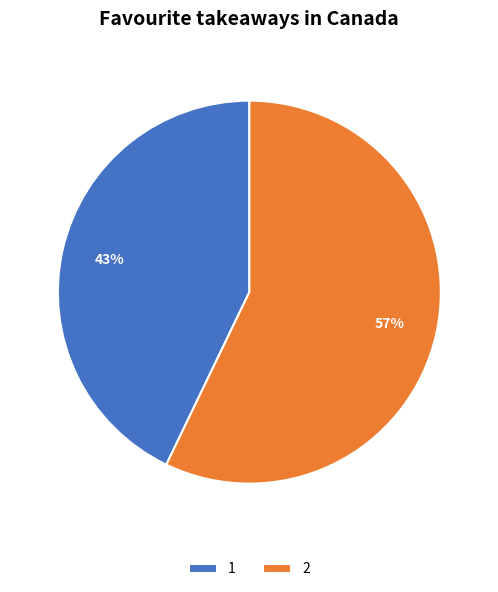

What percentage is the 2 slice, to the nearest percent?

57%